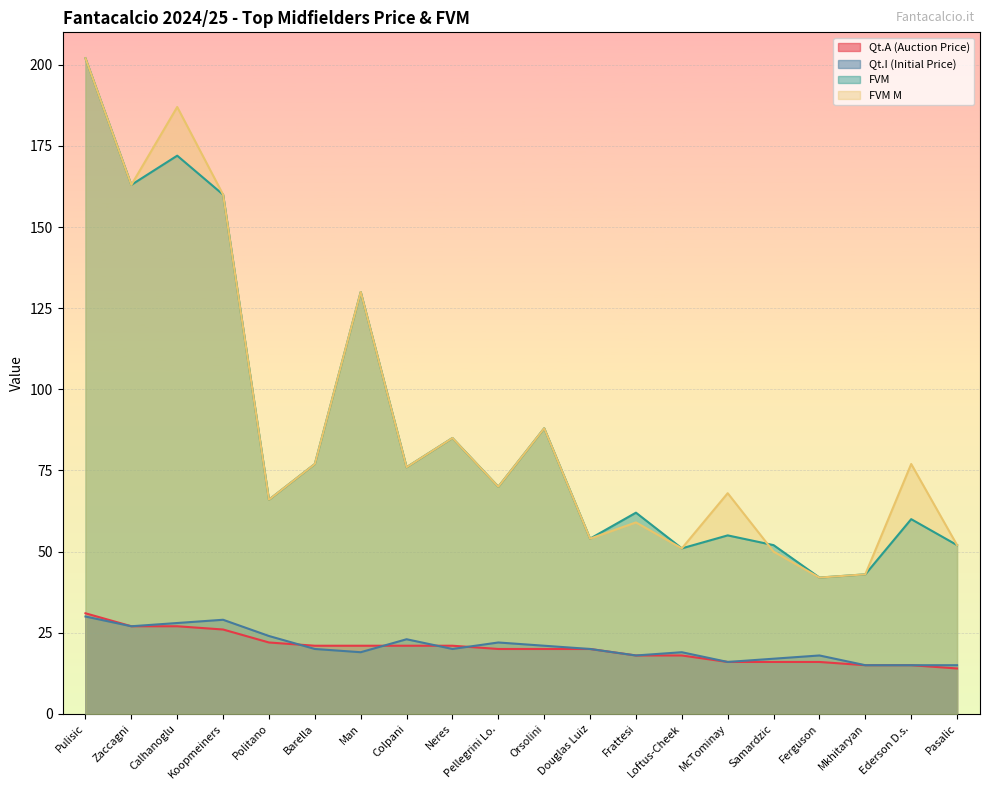

How many times do FVM and FVM M cross each other?

1